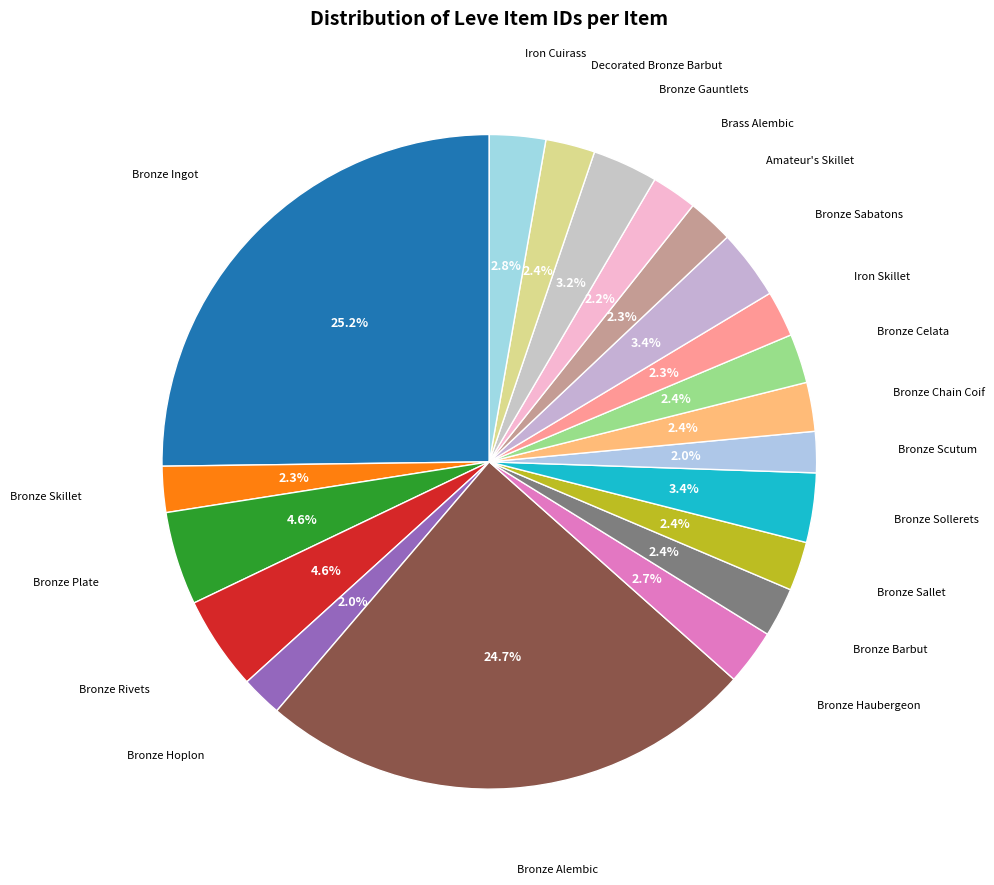

How many segments does this pie chart have?

20